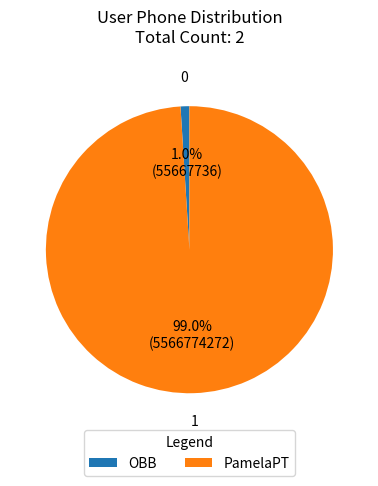

How many segments does this pie chart have?

2